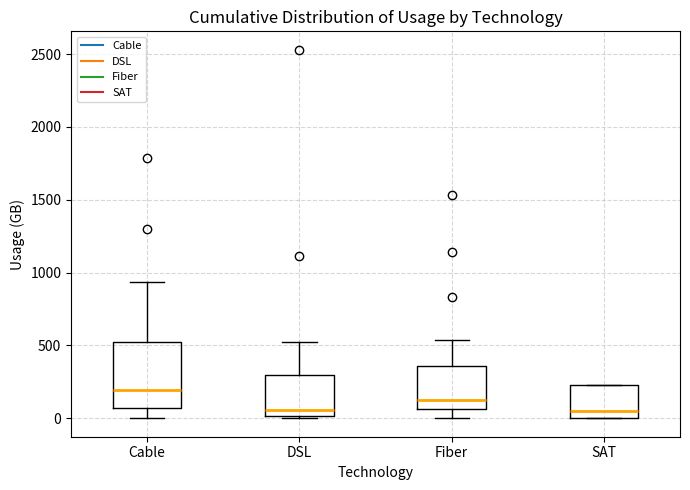

Reading left to right, read every box against the y-axis: the position of its median line, the range the box covers, and the ends of its whiskers. The values are not printed on the chart, so give them approximately, as read against the axis.

Cable: median 200, box 50 to 500, whiskers 0 to 950
DSL: median 50, box 0 to 300, whiskers 0 (just below the box's lower edge) to 500
Fiber: median 150, box 50 to 350, whiskers 0 to 550
SAT: median 50, box 0 to 250, whiskers 0 to 250